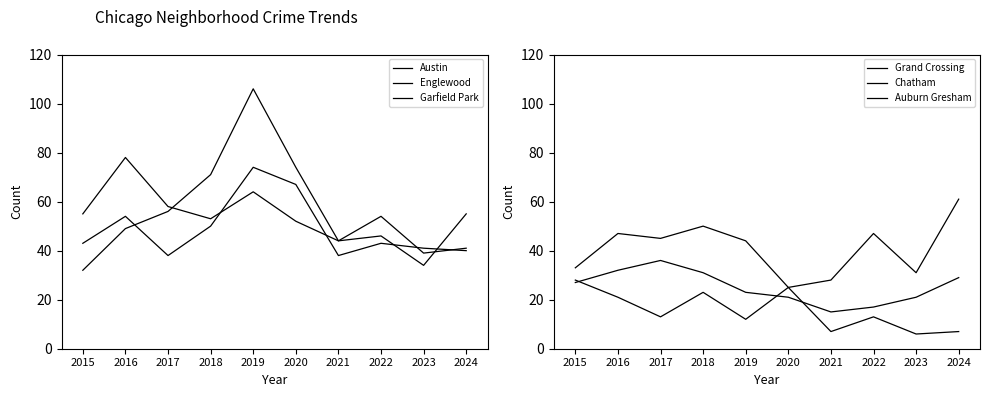

Which has a higher value, 2023 or 2024?

2023